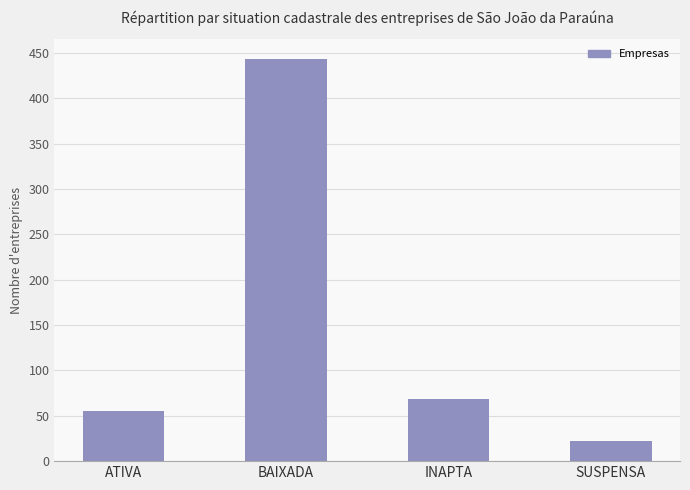

Are the bars grouped side by side (vs. stacked)?

No